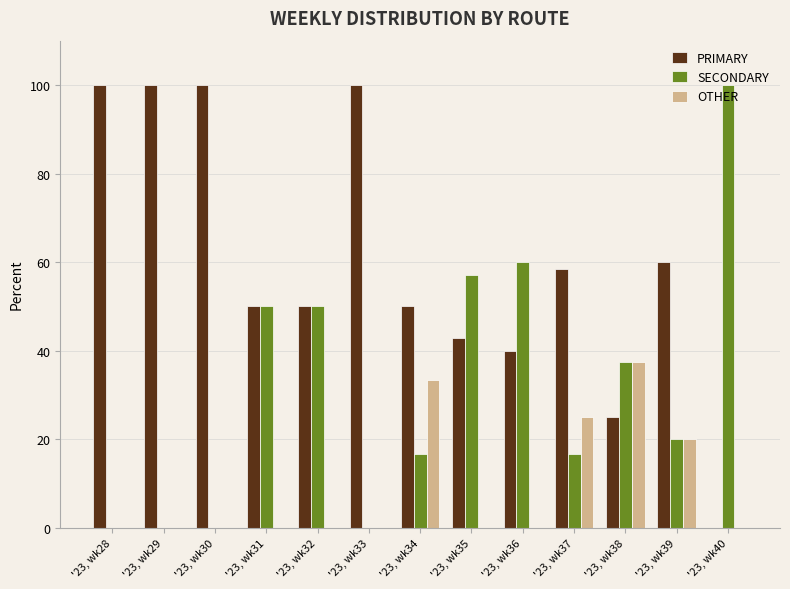

The SECONDARY series shows 60.0 at '23, wk36. True or false?

True